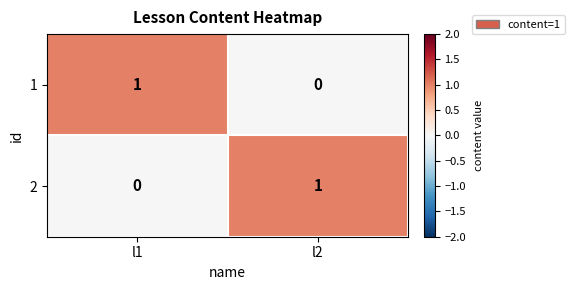

What is the total value across all series at l1?

1